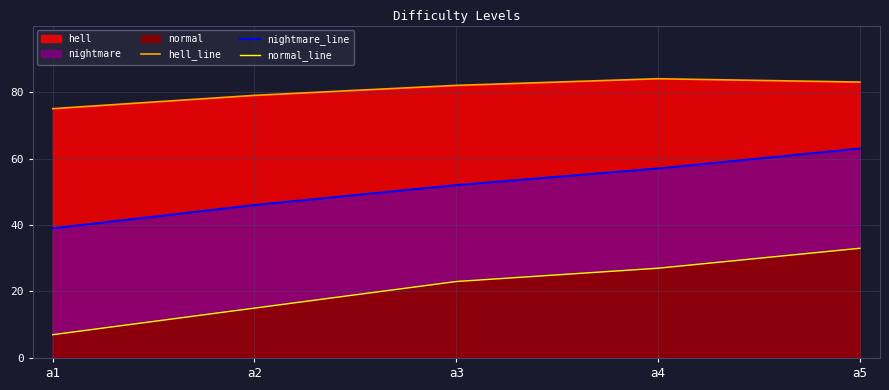

What is the highest value of the nightmare_line series?

63